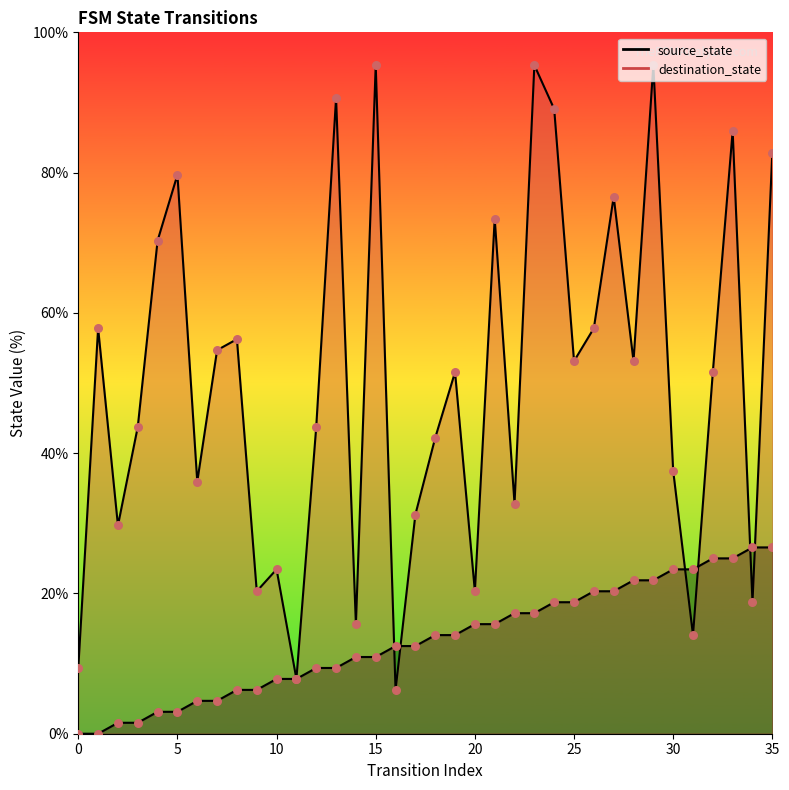

Which series contains the highest Y value?

destination_state